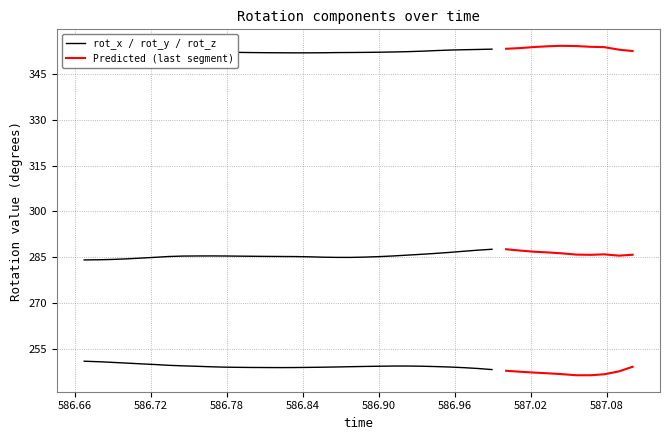

At 586.96, list the series in order from smallest to largest.

rot_y, rot_z, rot_x